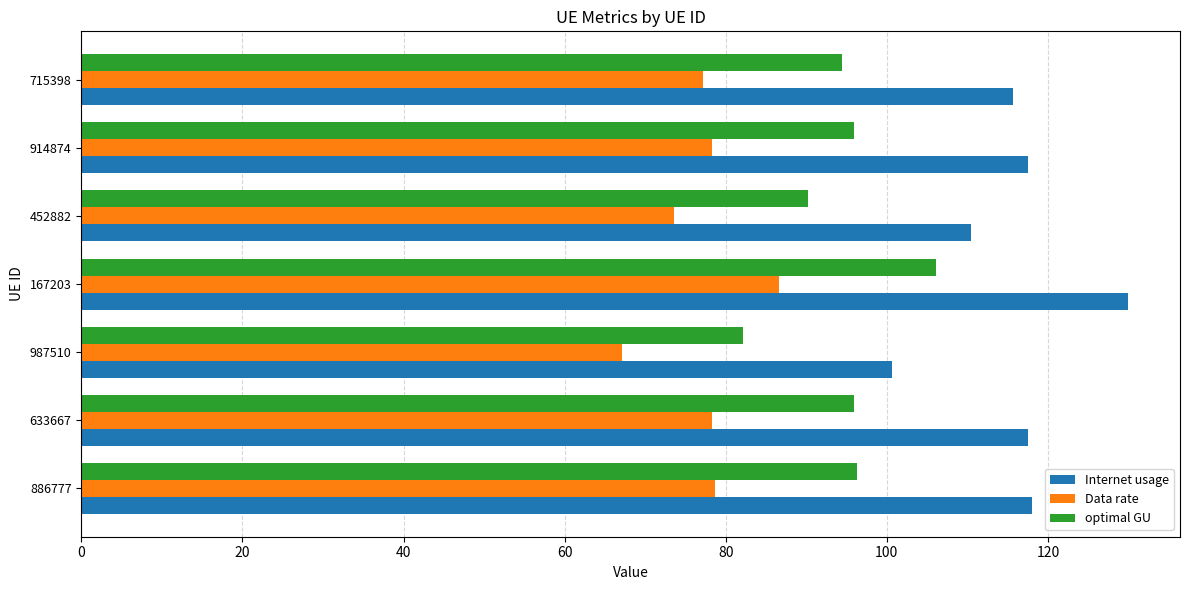

Is it true that optimal GU equals 96.0 at 633667?

True